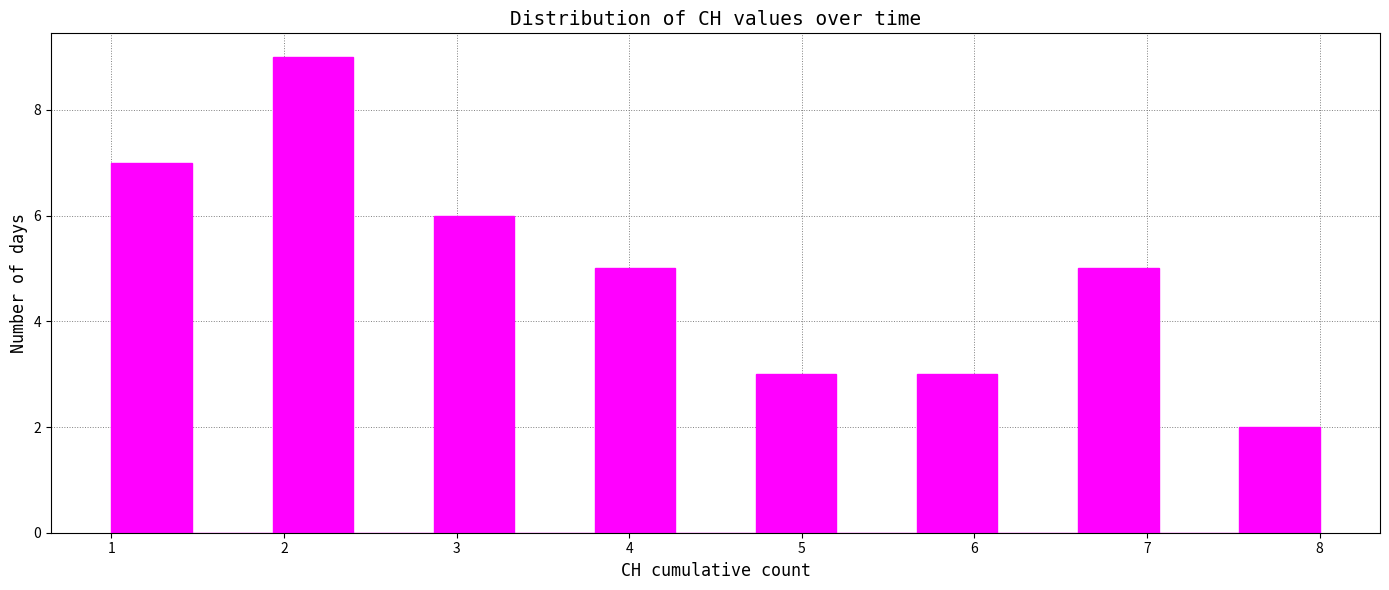

Reading left to right, list every bar in this chart as the range it spans on the x-axis followed by its height. Neither the bar edges nor the heights are printed on the chart, so give them approximately, as read against the axes.

1.0 to 1.5: 7
1.5 to 1.9: 0
1.9 to 2.4: 9
2.4 to 2.9: 0
2.9 to 3.3: 6
3.3 to 3.8: 0
3.8 to 4.3: 5
4.3 to 4.7: 0
4.7 to 5.2: 3
5.2 to 5.7: 0
5.7 to 6.1: 3
6.1 to 6.6: 0
6.6 to 7.1: 5
7.1 to 7.5: 0
7.5 to 8.0: 2